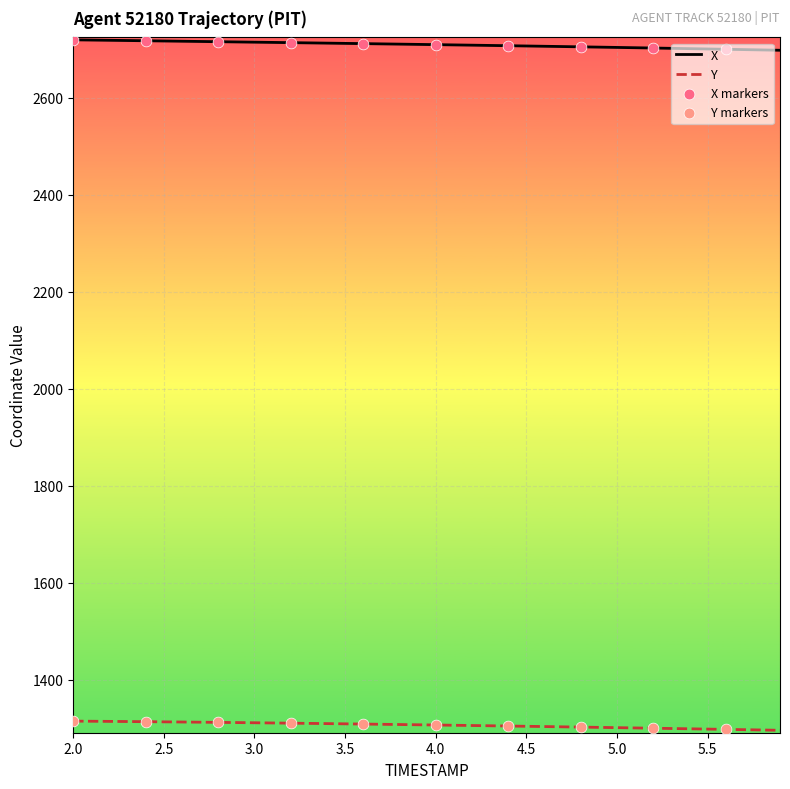

Which series has the largest total across all categories?

X